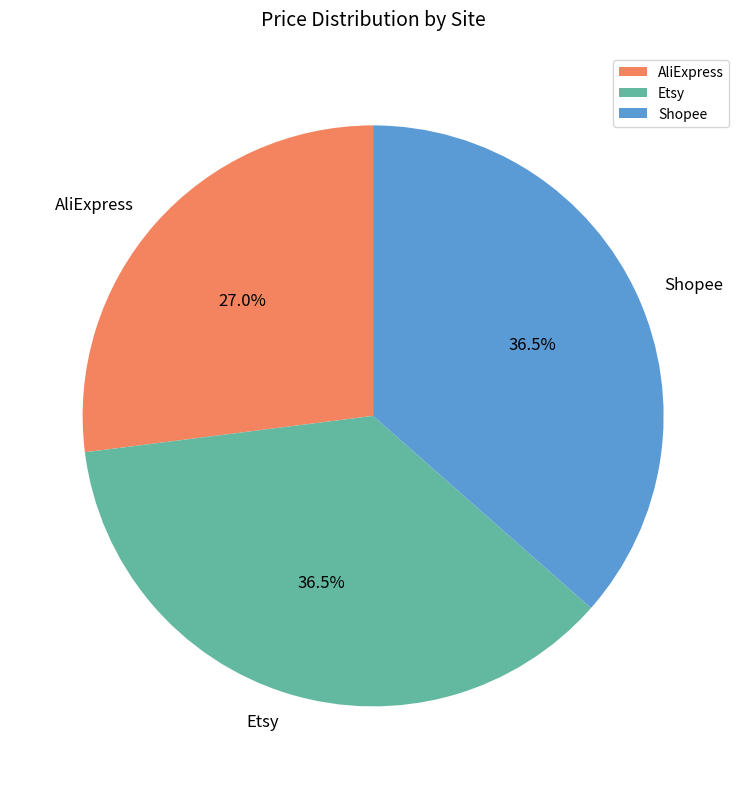

Does any single category account for the majority?

No